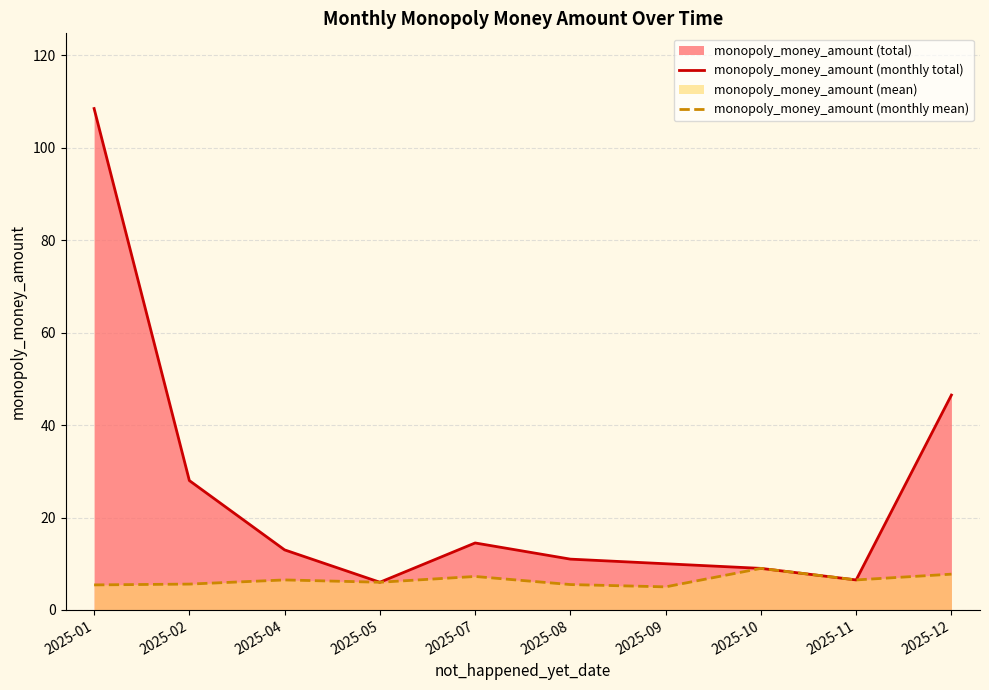

Reading right to left, what are all the values shown in this chart?

monopoly_money_amount (monthly total): 2025-12=46.5	2025-11=6.5	2025-10=9.0	2025-09=10.0	2025-08=11.0	2025-07=14.5	2025-05=6.0	2025-04=13.0	2025-02=28.0	2025-01=108.5
monopoly_money_amount (monthly mean): 2025-12=7.8	2025-11=6.5	2025-10=9.0	2025-09=5.0	2025-08=5.5	2025-07=7.2	2025-05=6.0	2025-04=6.5	2025-02=5.6	2025-01=5.4